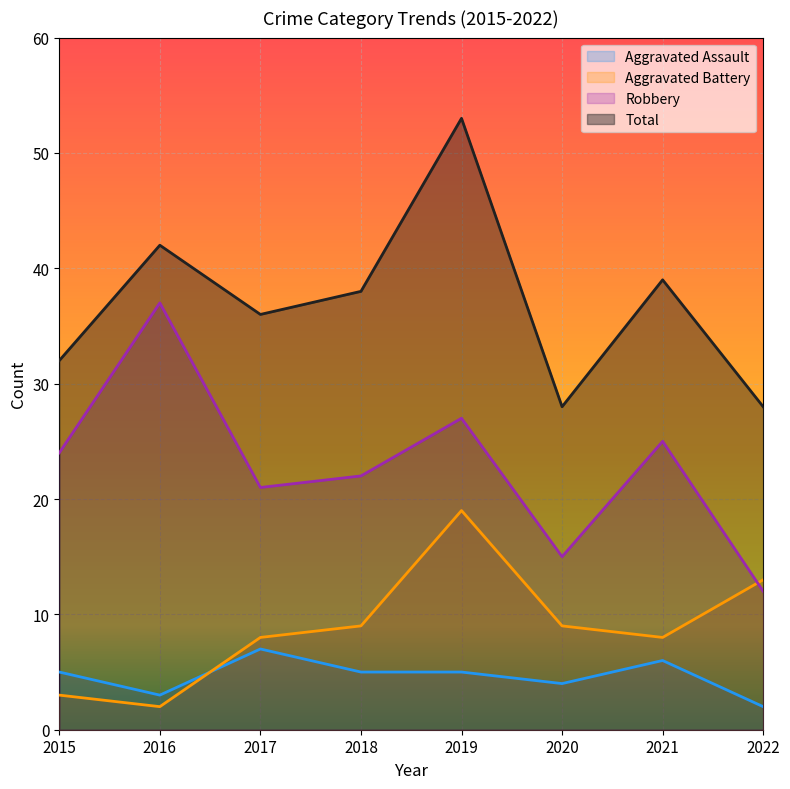

How many data points does each series have?

8